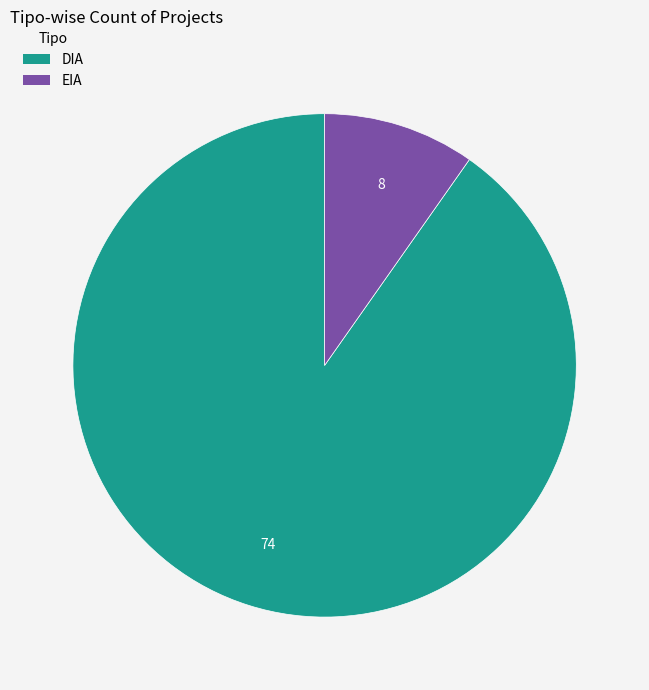

How many slices are in this pie chart?

2